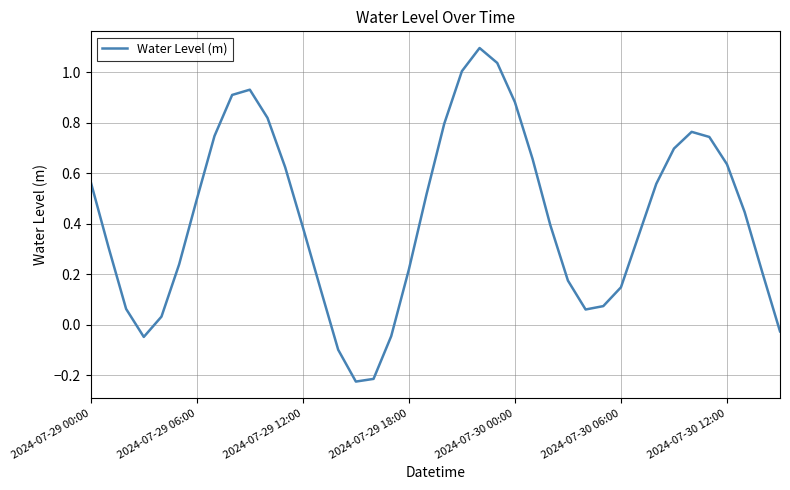

What is the greatest value displayed?

1.1